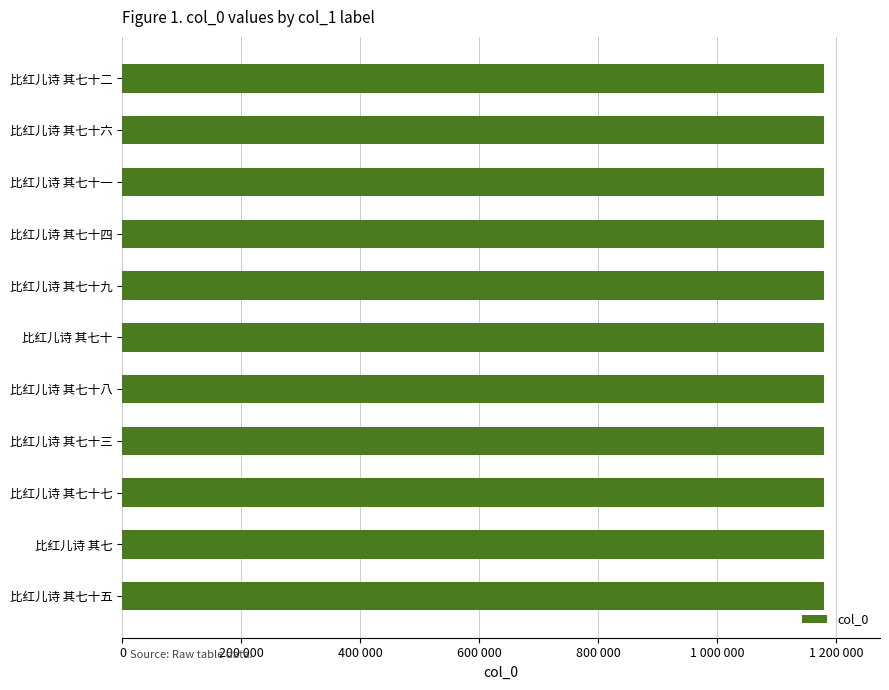

Does the chart contain any negative values?

No